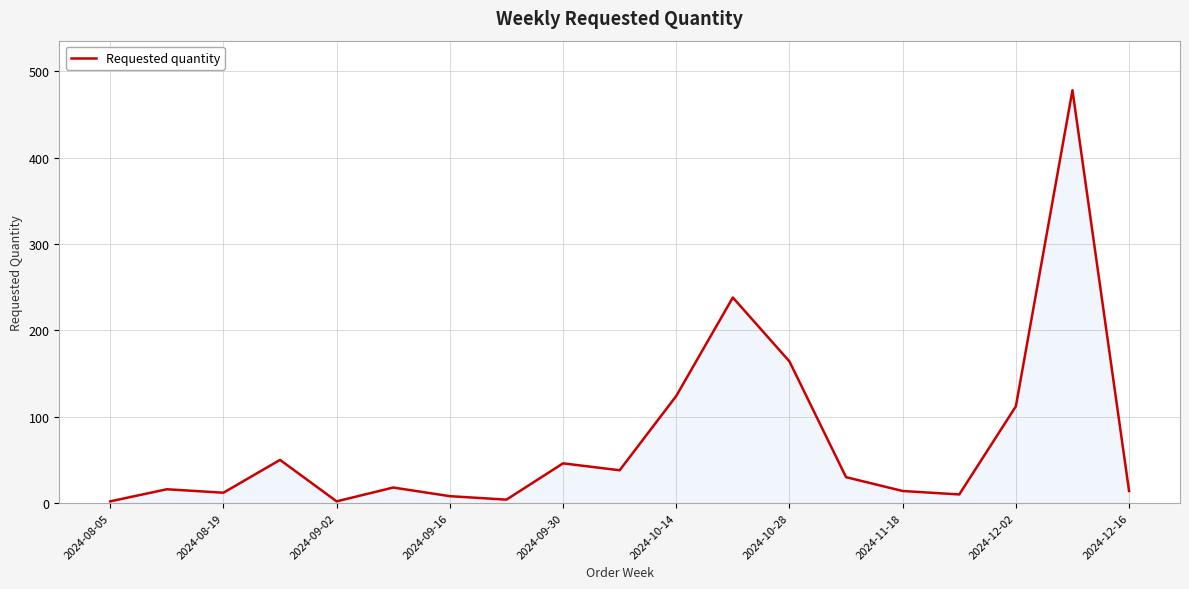

What is the difference between the maximum and minimum values?

476